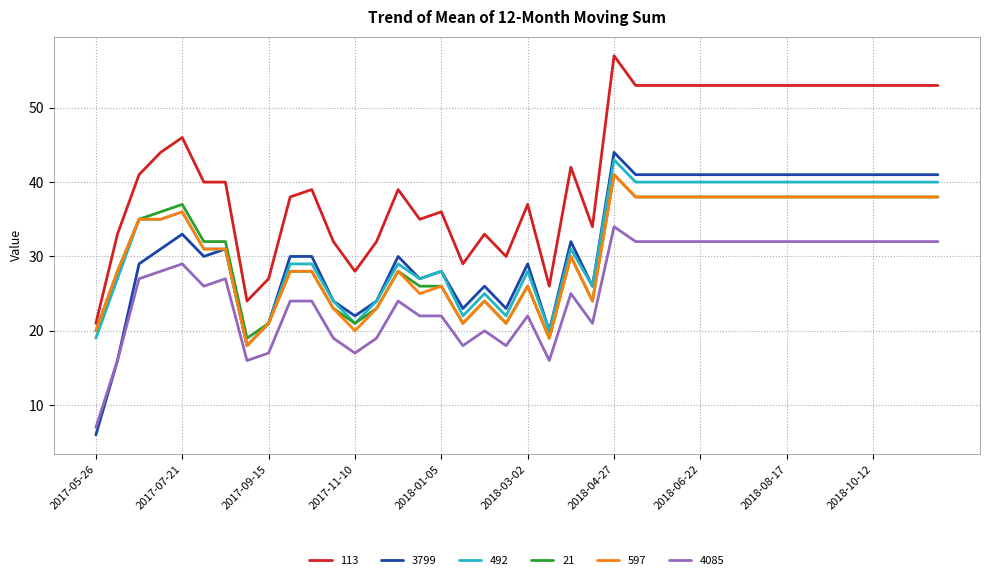

True or false: 4085 and 113 intersect in this chart.

False